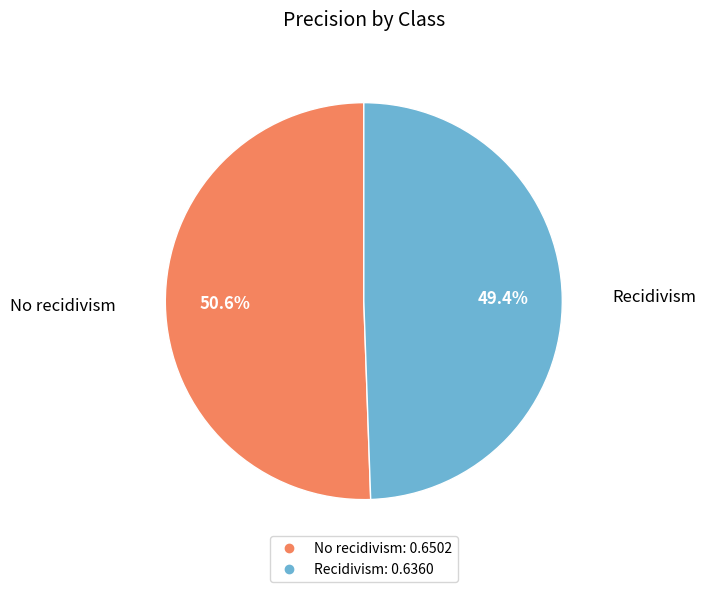

To the nearest percent, what percentage of the pie is Recidivism?

49%